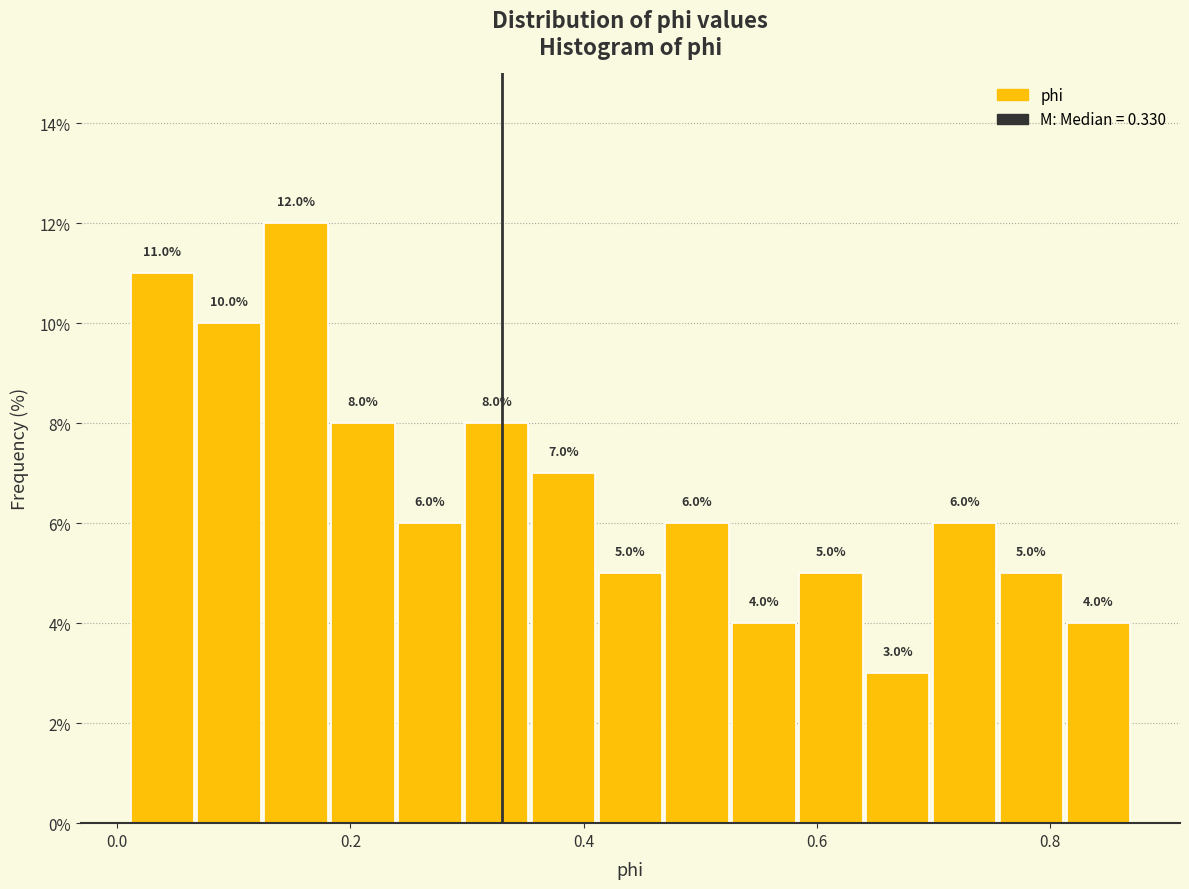

Read against the x-axis, roughly where is the centre of the tallest bar?

0.16